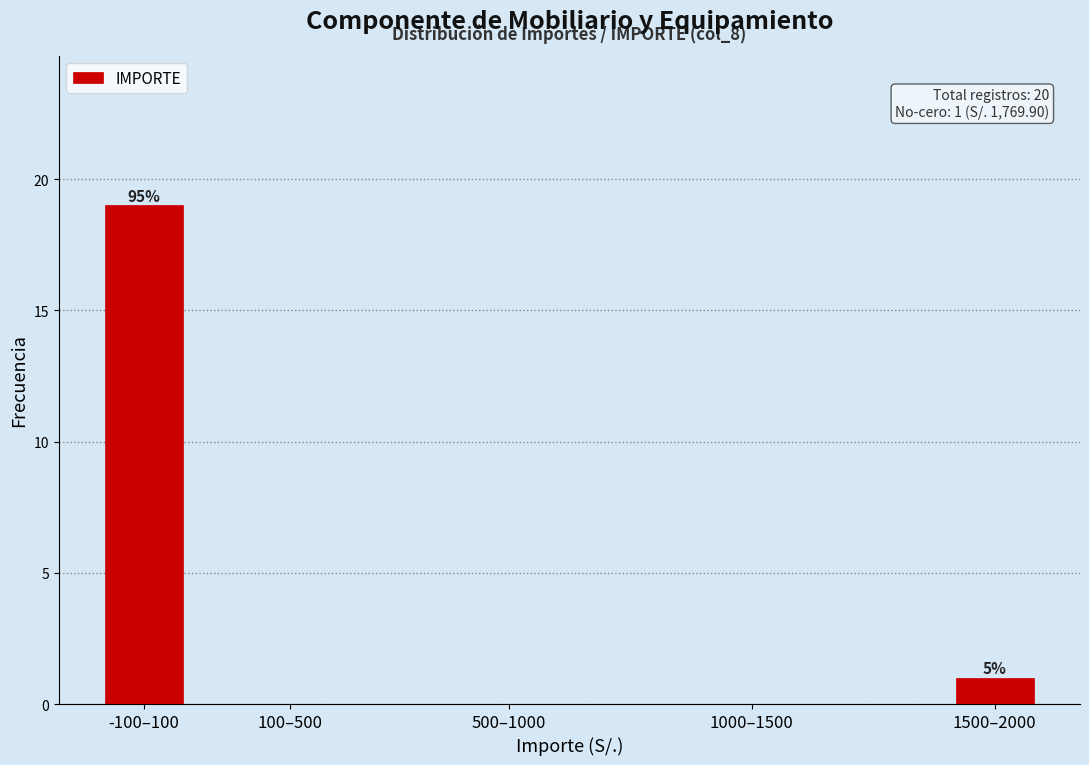

Reading left to right, extract all data points from this chart.

-100–100=19	100–500=0	500–1000=0	1000–1500=0	1500–2000=1